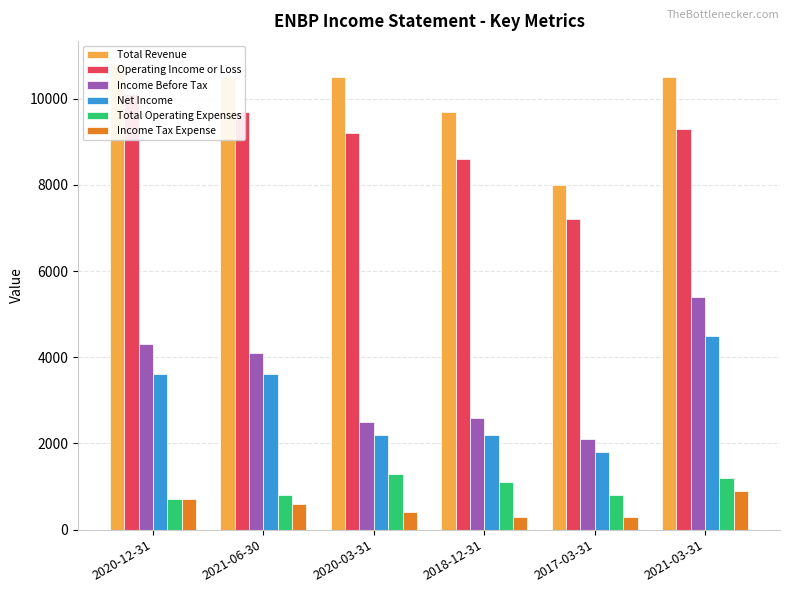

True or false: Total Operating Expenses has a value of 800 at 2021-06-30.

True